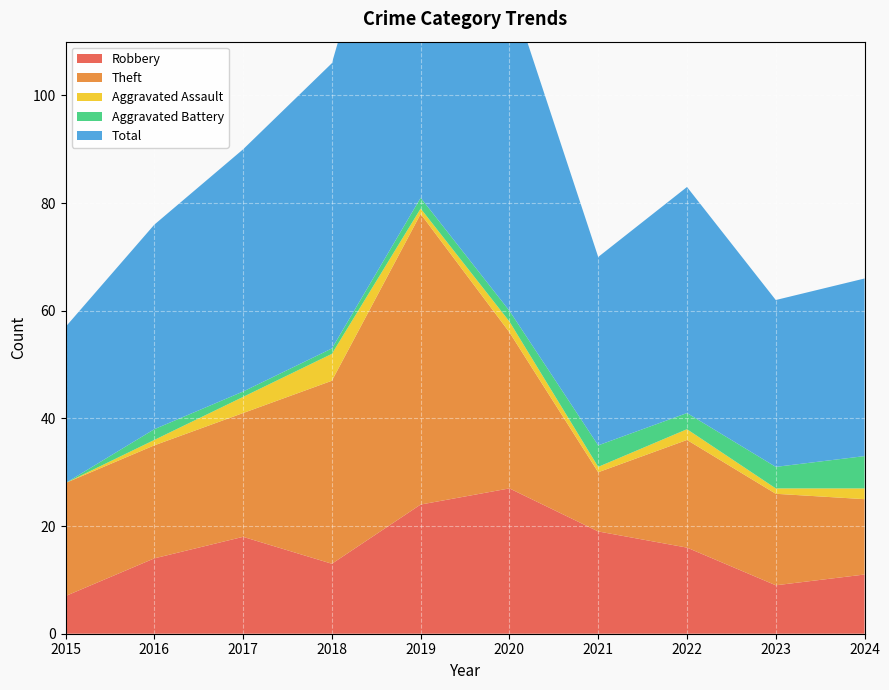

Reading left to right, what are all the values shown in this chart?

Robbery: 7	14	18	13	24	27	19	16	9	11
Theft: 21	21	23	34	54	29	11	20	17	14
Aggravated Assault: 0	1	3	5	1	2	1	2	1	2
Aggravated Battery: 0	2	1	1	2	2	4	3	4	6
Total: 29	38	45	53	82	60	35	42	31	33